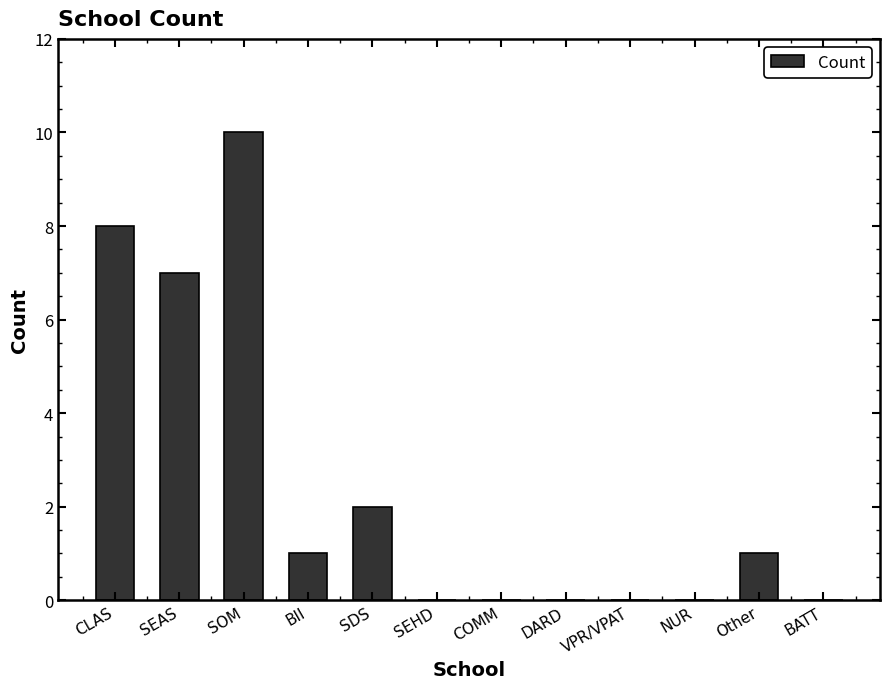

The chart shows a value of 0 at DARD. True or false?

True